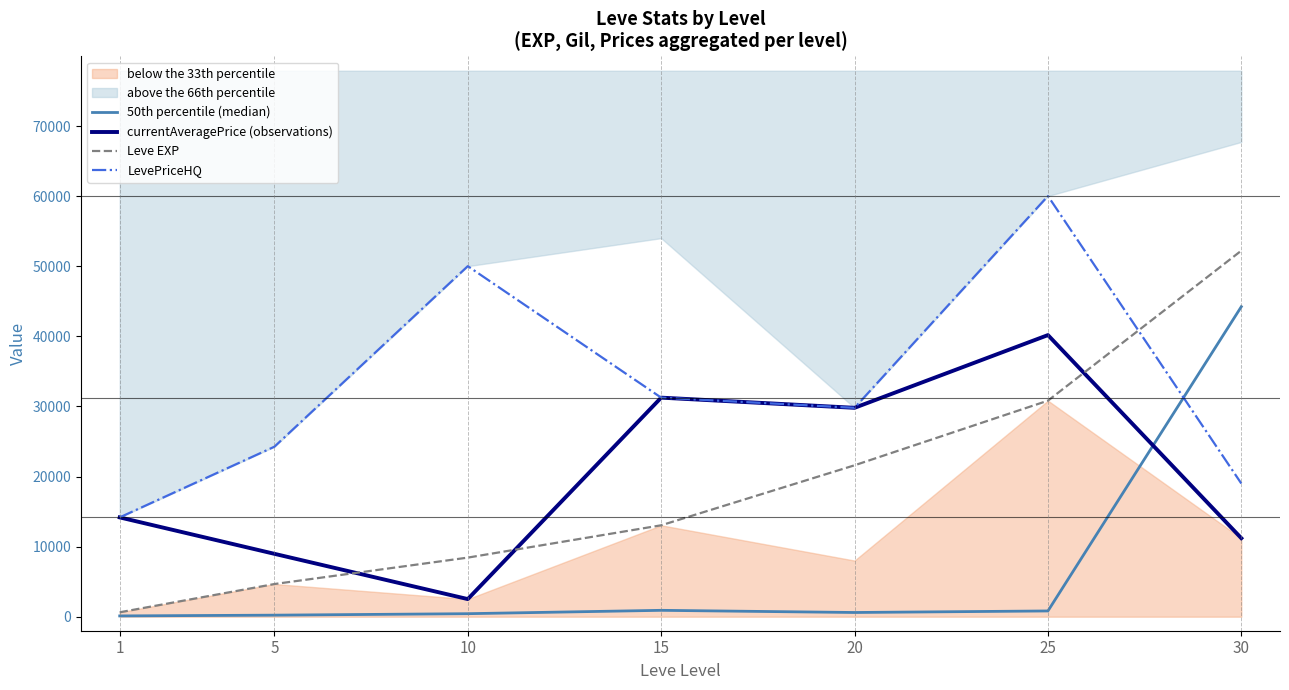

Between which two adjacent categories do currentAveragePrice (observations) and 50th percentile (median) first intersect?

25 and 30